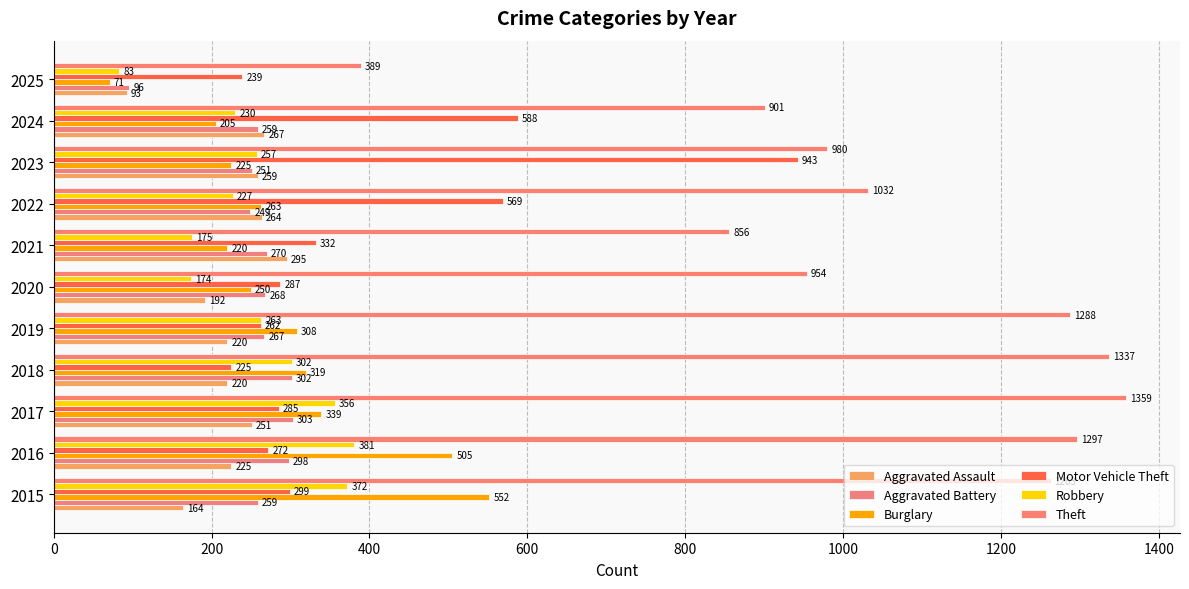

Count the number of categories in the chart.

11